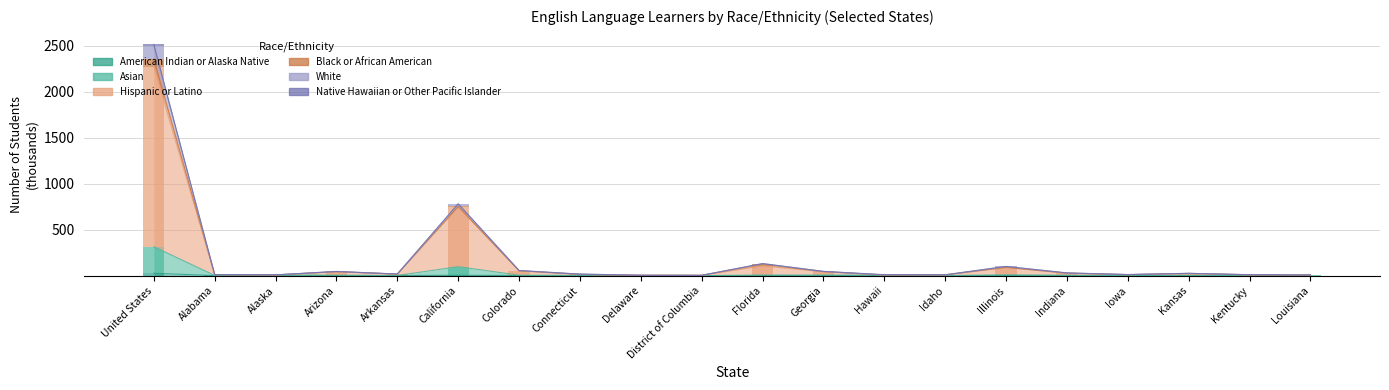

What is the average value of the Black or African American series?

6.1